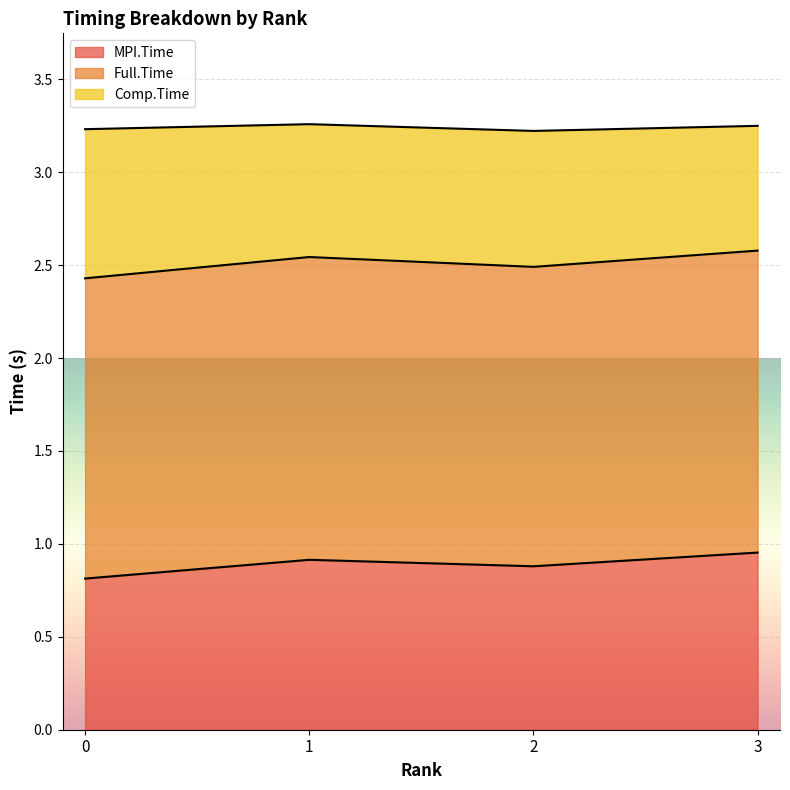

What is the total value across all series at 0?

3.2